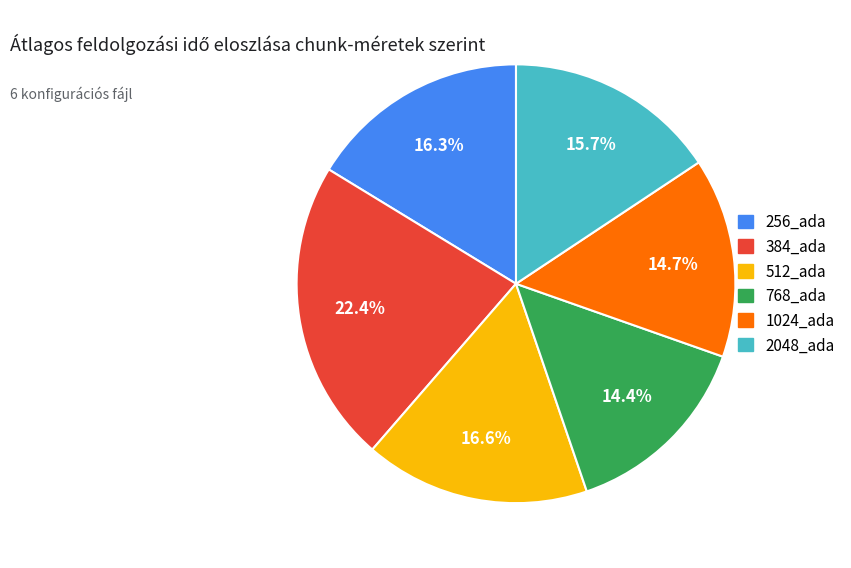

Is there a majority slice in this chart?

No